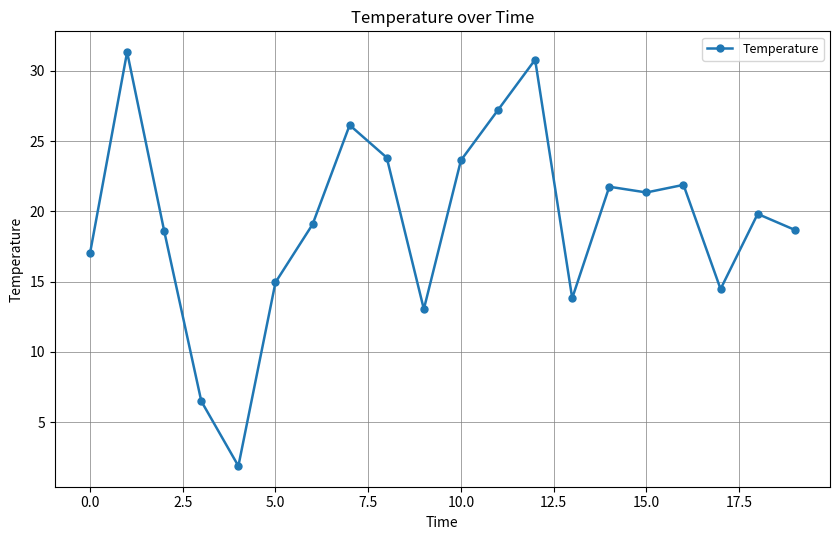

What is the smallest value displayed?

1.9